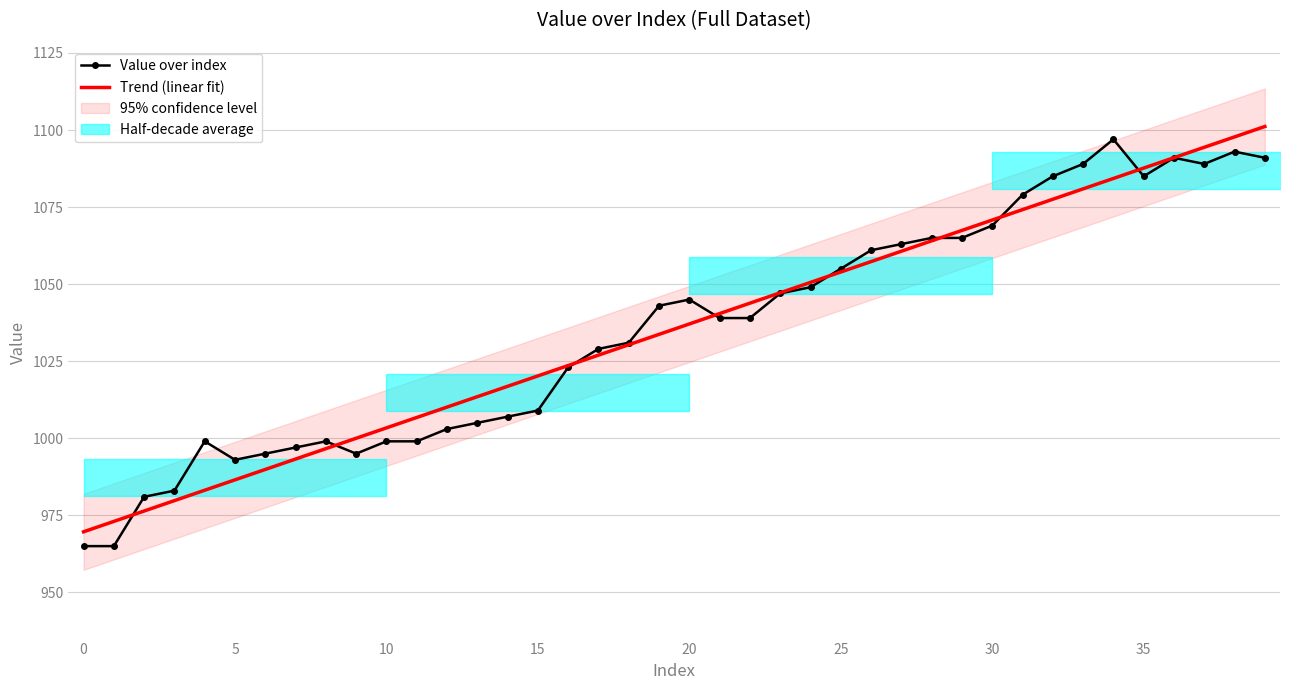

True or false: Trend (linear fit) and Value over index intersect in this chart.

True